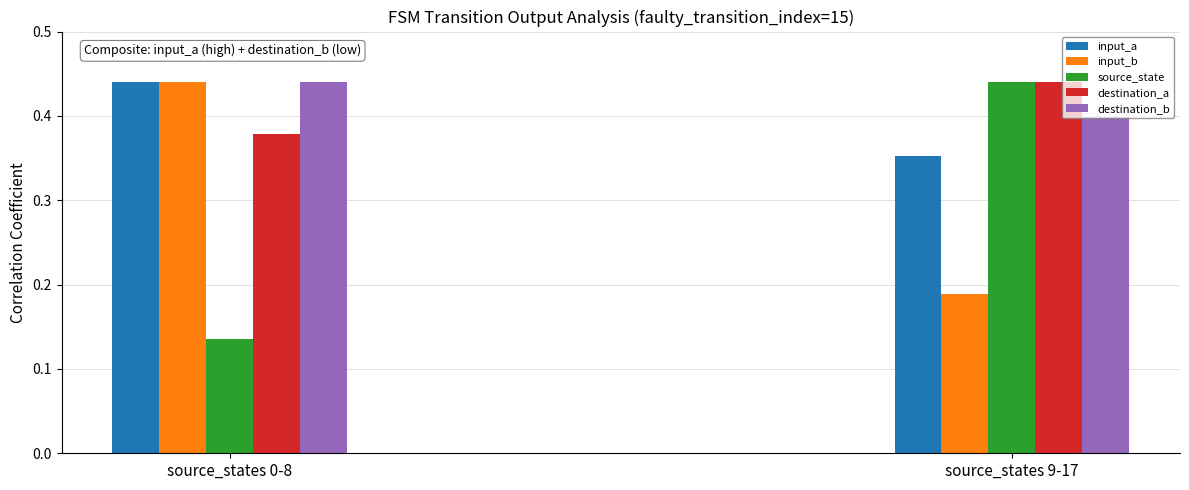

What are all the series names shown in the legend?

input_a, input_b, source_state, destination_a, destination_b